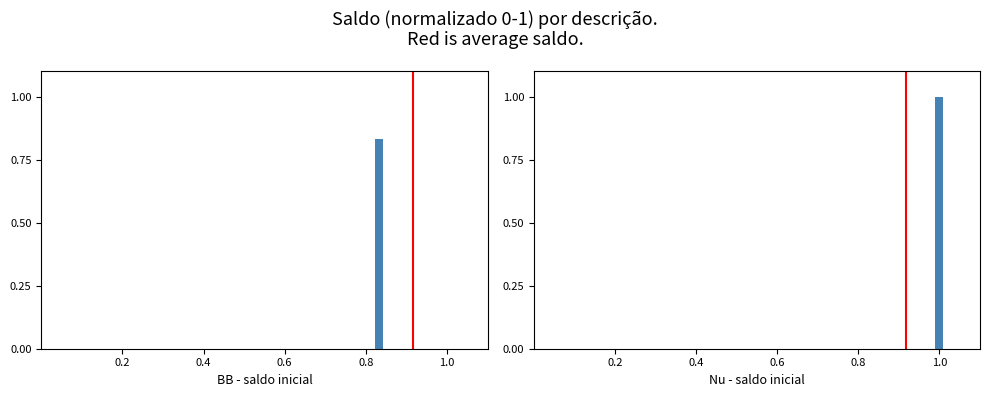

Between 0.2 and 0.4, which is larger?

0.4